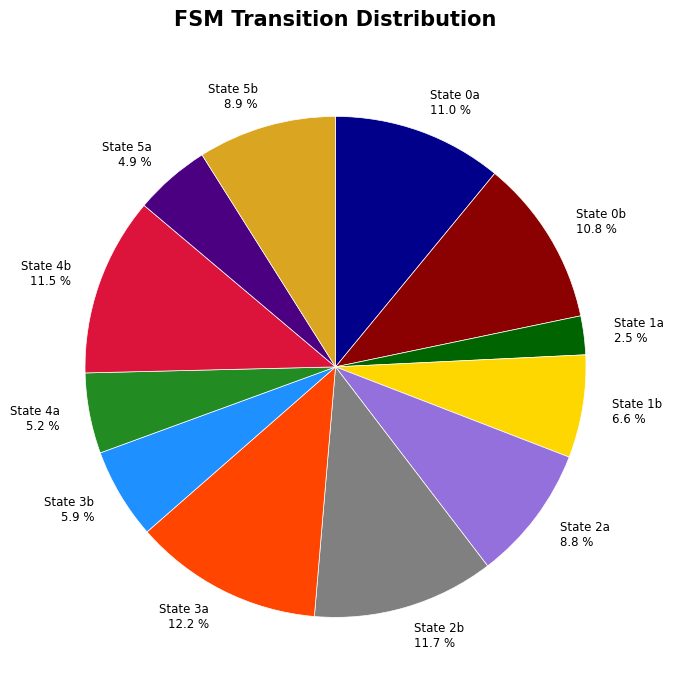

Which slice is the smallest?

State 1a 2.5 %